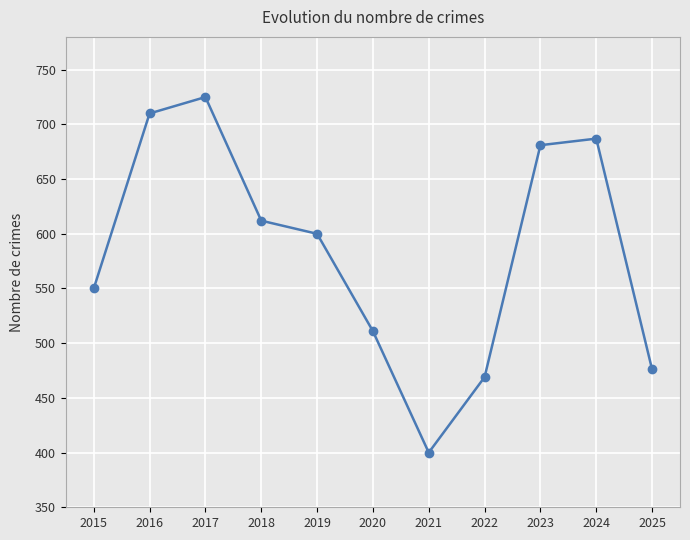

What is the sum of all values?

6421